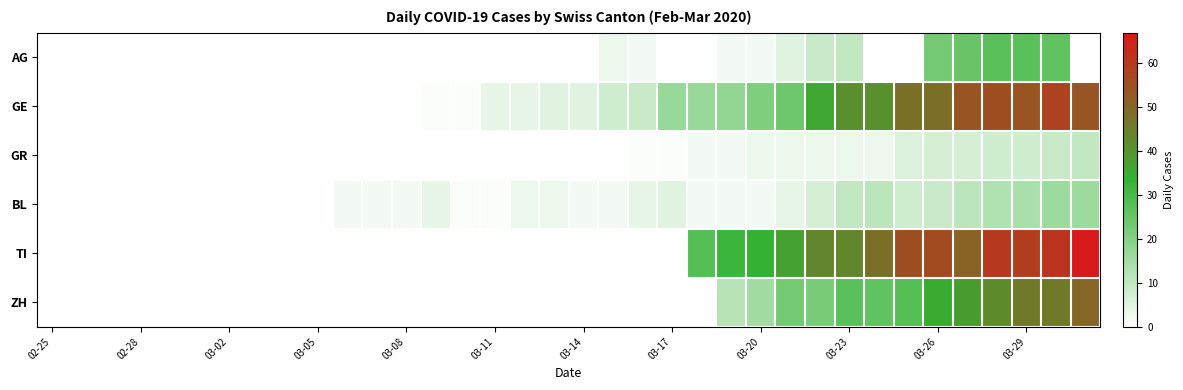

Which series has the largest range (max minus min)?

TI